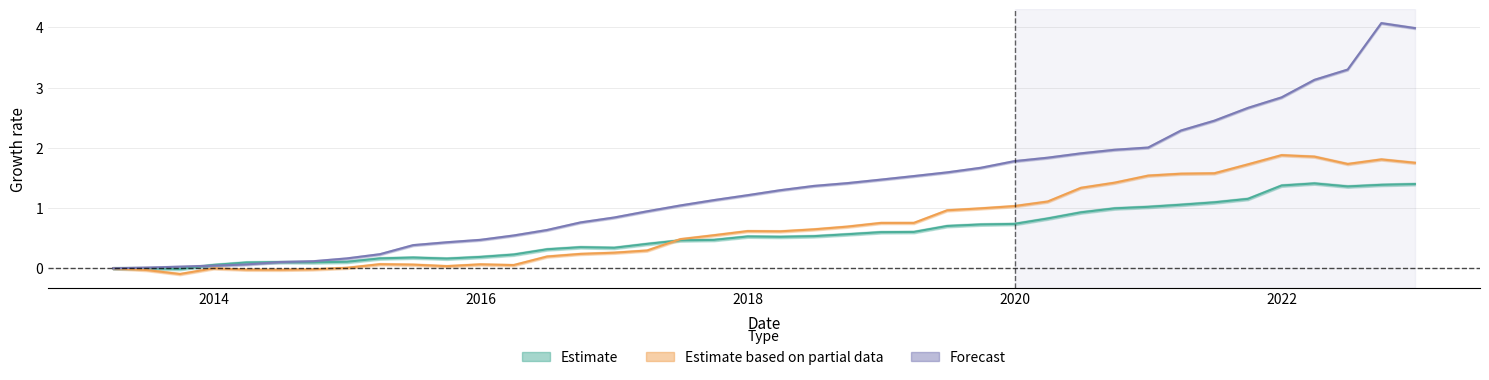

True or false: saldo_final_act_inv_dir_ext has a value of 1.6 at 2017-06-30.

False